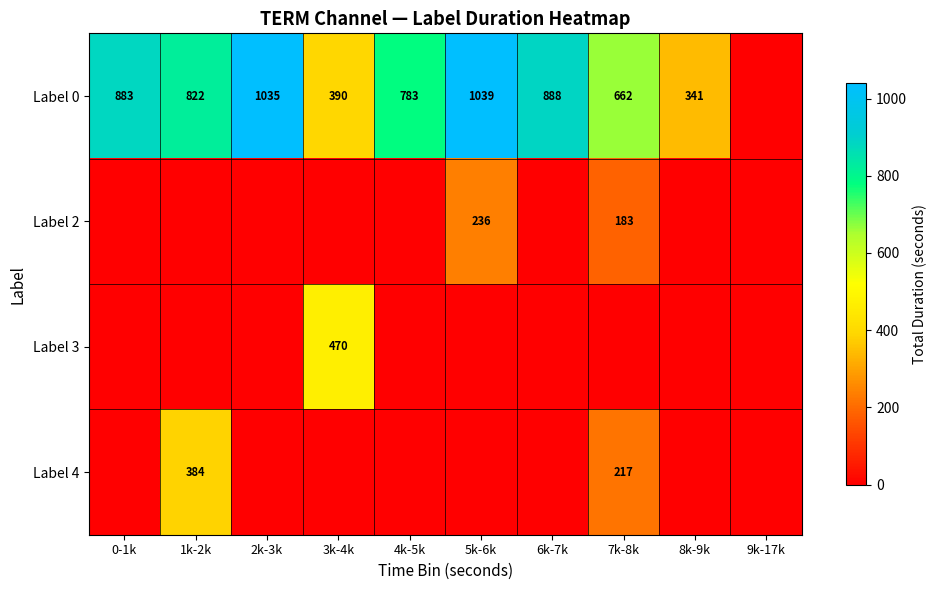

The value of Label 0 at 6k-7k is 888. True or false?

True